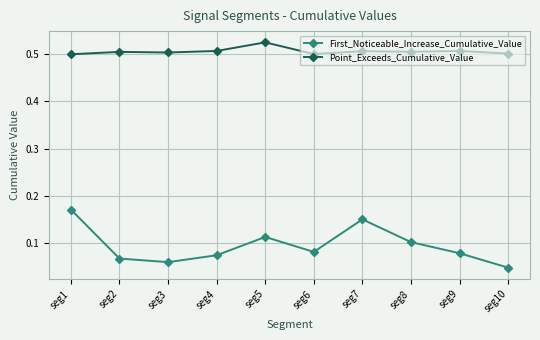

What is the total value across all series at seg1?

0.7